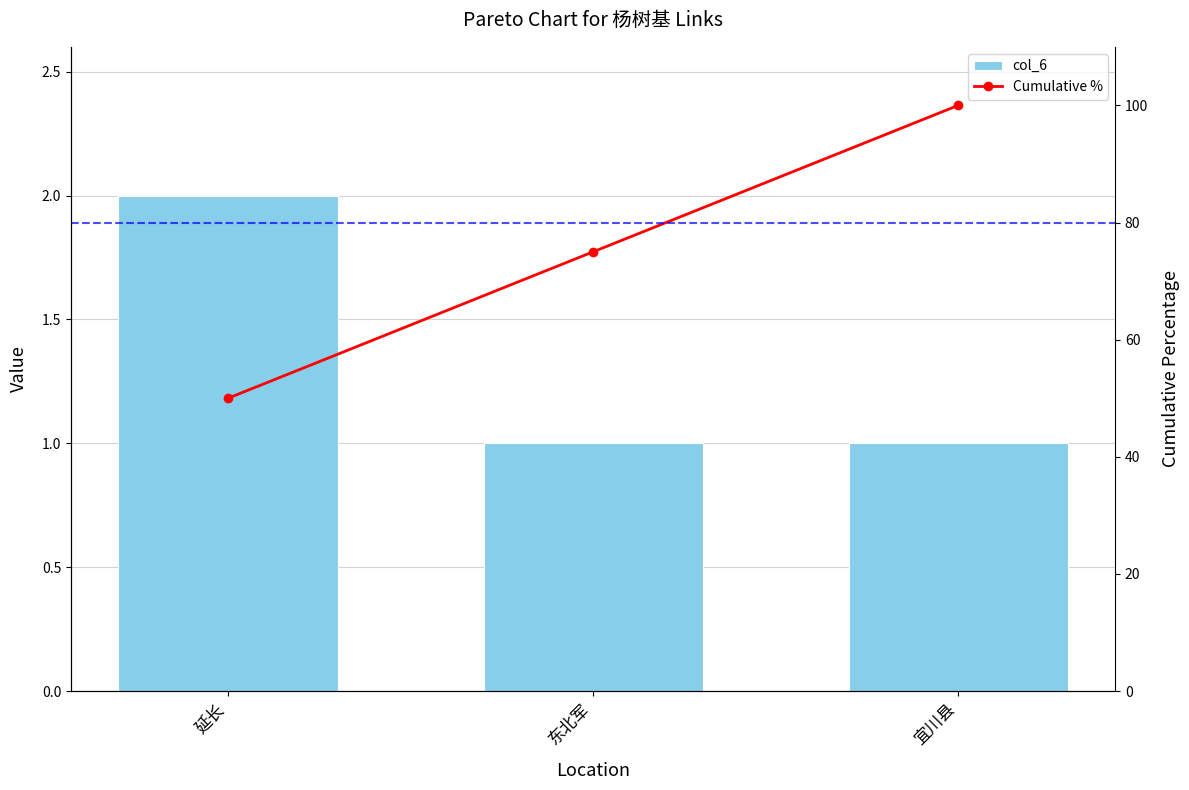

Between 延长 and 宜川县, which series saw the biggest shift?

Cumulative %